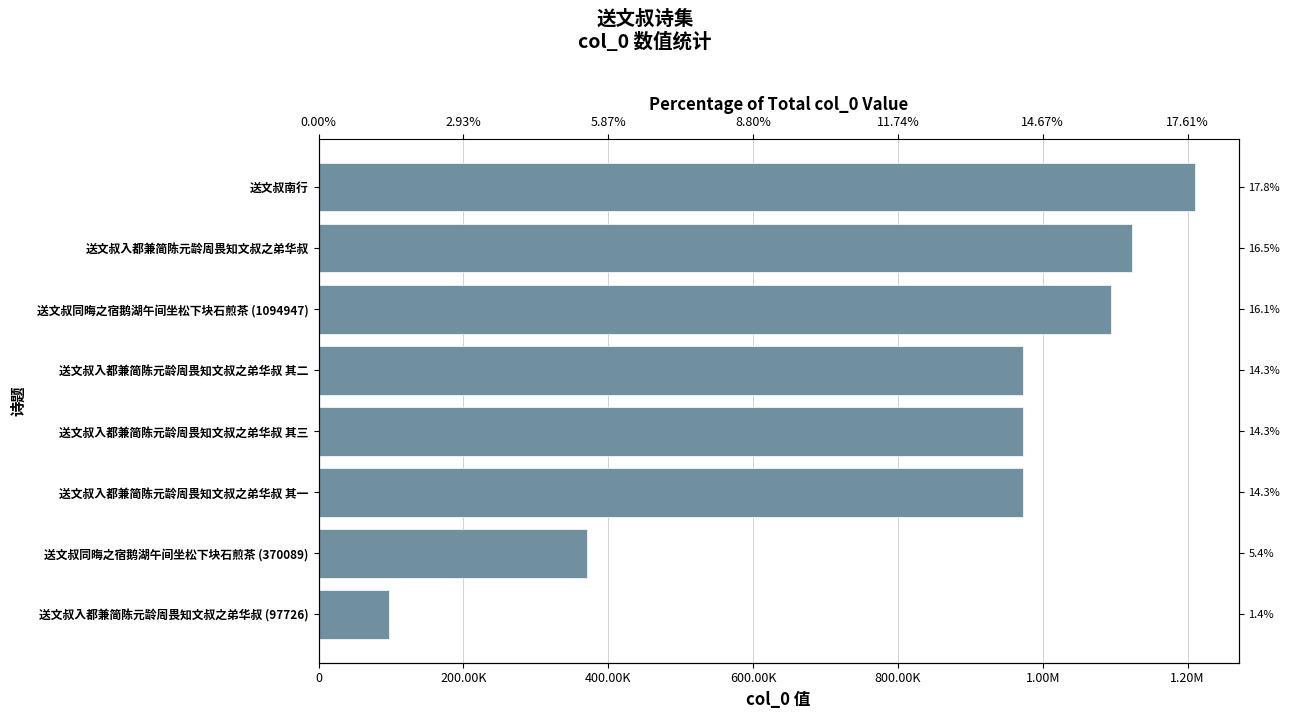

Reading left to right, list all the values displayed in this chart.

97726	370089	972980	972981	972982	1094947	1123808	1209901